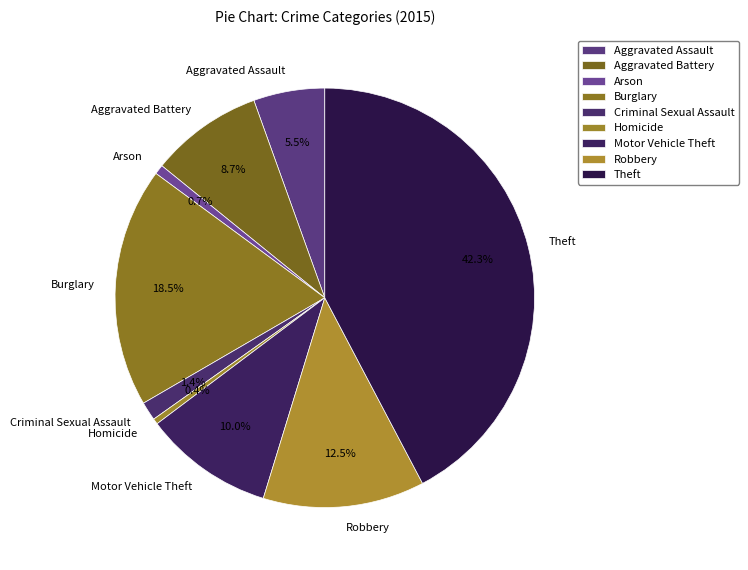

Is there a majority slice in this chart?

No